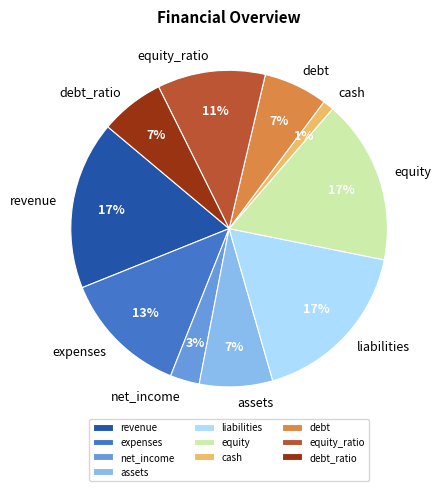

Is the sum of cash and equity greater than half?

No